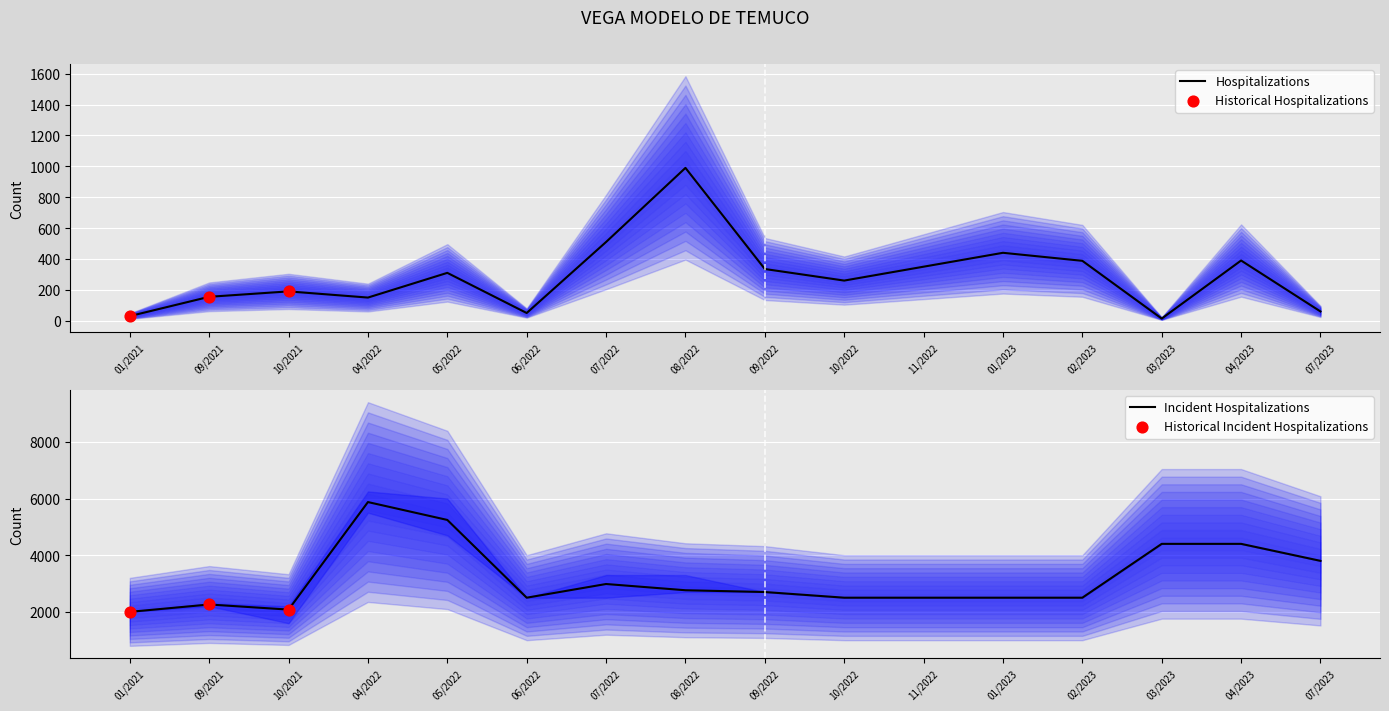

At which label does Hospitalizations reach its peak?

08/2022